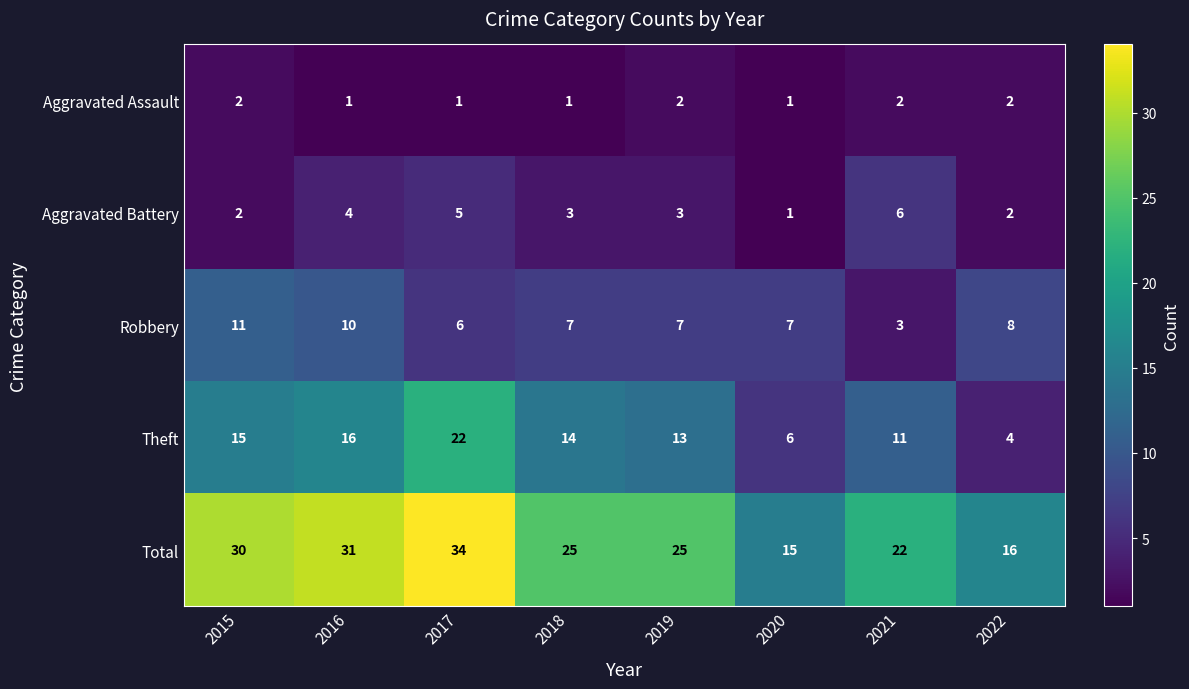

Rank the series by their maximum value, from lowest to highest.

Aggravated Assault, Aggravated Battery, Robbery, Theft, Total